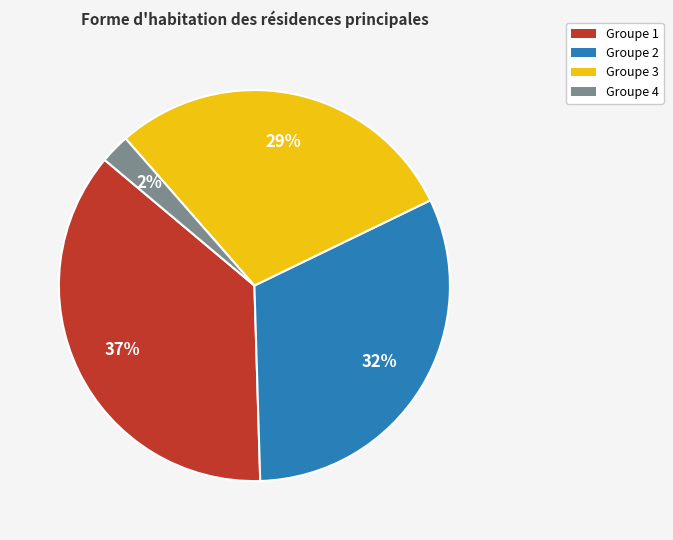

True or false: Groupe 4 accounts for 2% of the total.

True